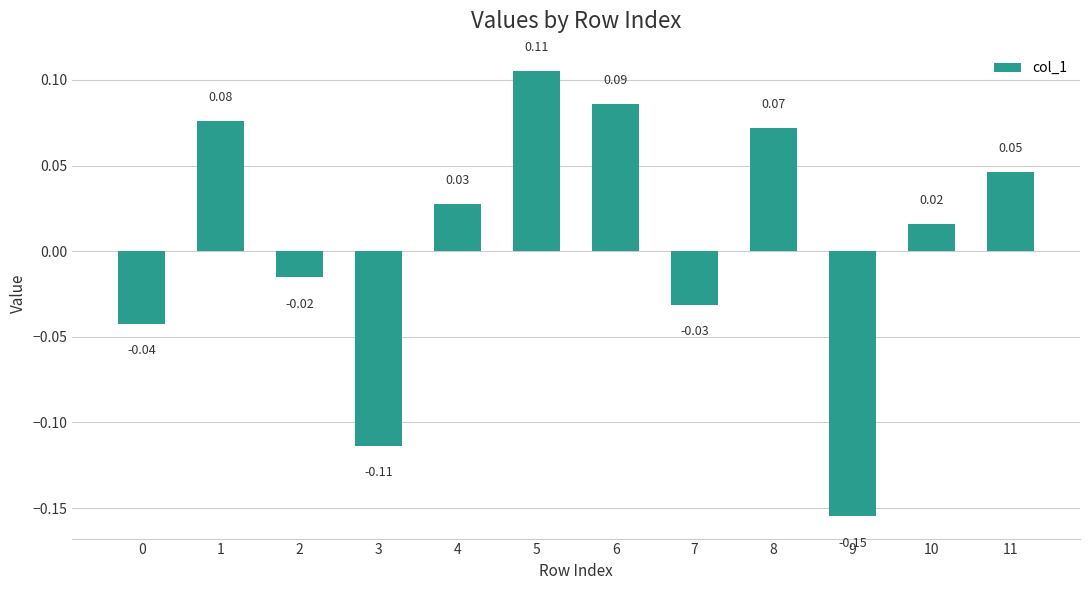

Which has a higher value, 5 or 7?

5